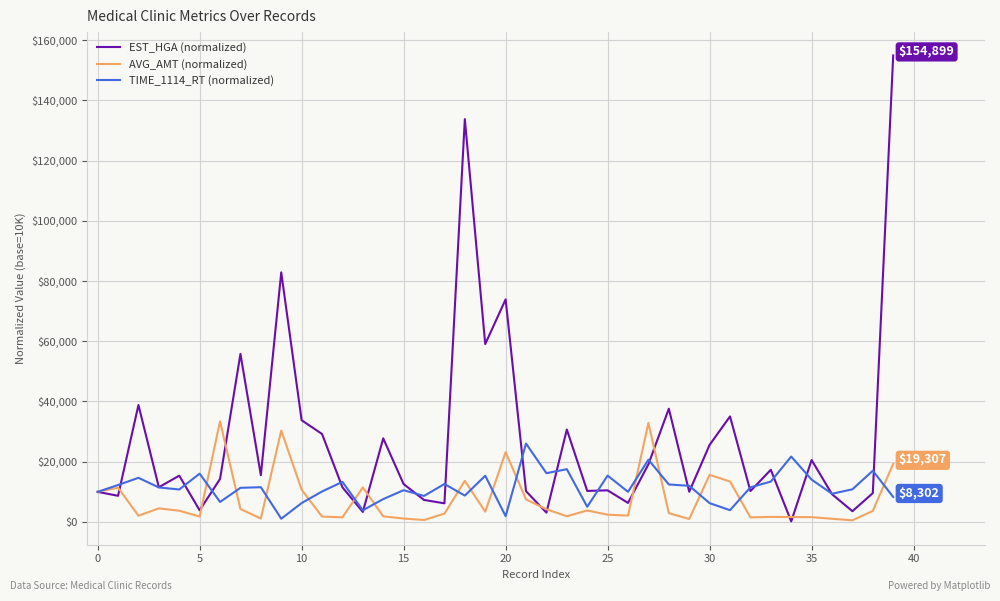

Rank the series by their maximum value, from highest to lowest.

EST_HGA (normalized), AVG_AMT (normalized), TIME_1114_RT (normalized)